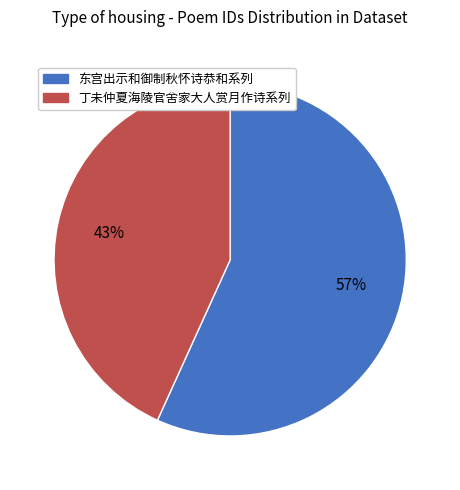

Count the number of slices in the pie.

2